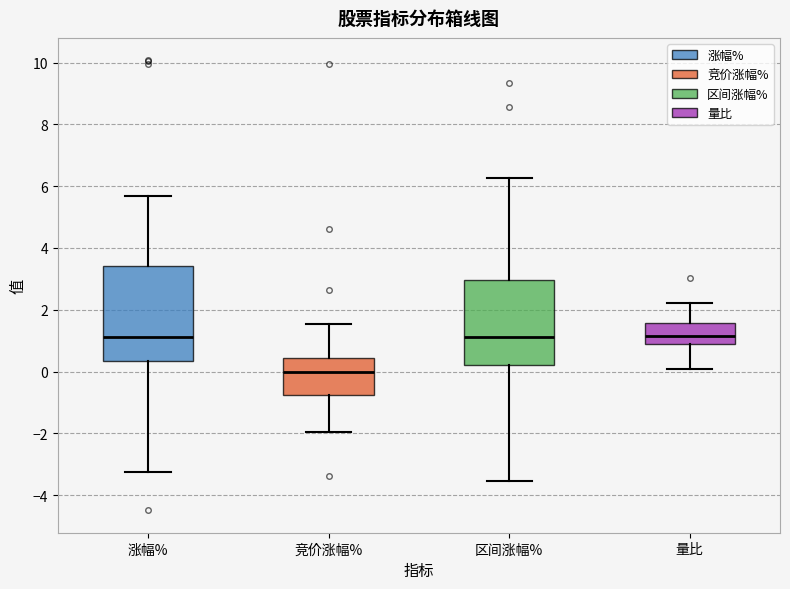

Where does the median line of the box for 涨幅% sit on the y-axis? The values are not printed on the chart, so give them approximately, as read against the axis.

1.2